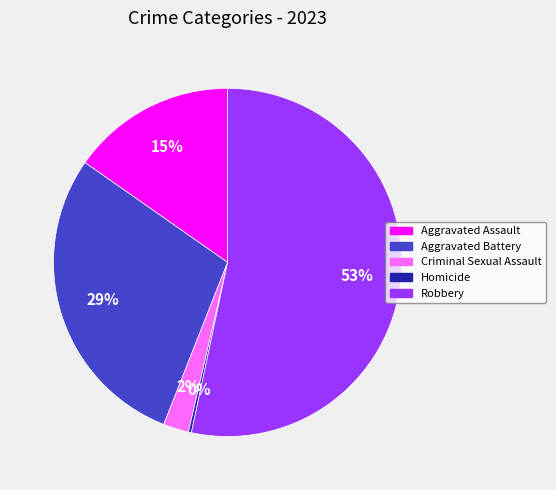

To the nearest percent, what portion does Aggravated Assault represent?

15%